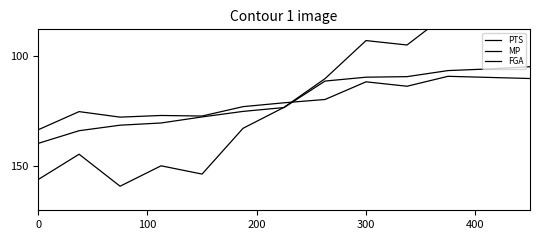

Which series has the largest total across all categories?

MP